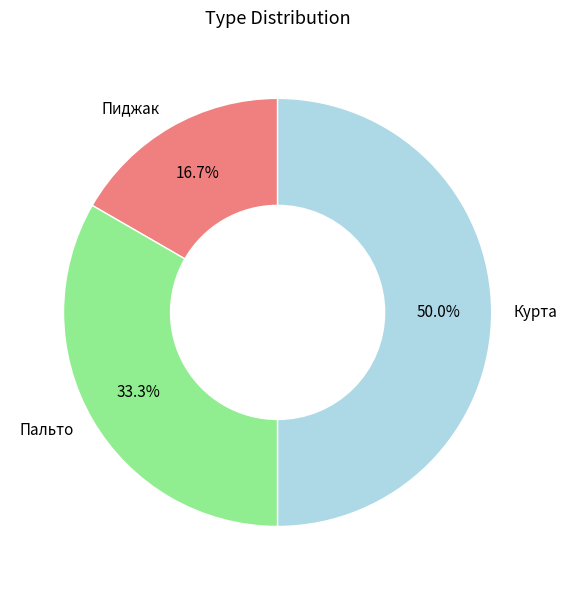

Approximately how many times larger is the value at Пиджак compared to Пальто?

0.5